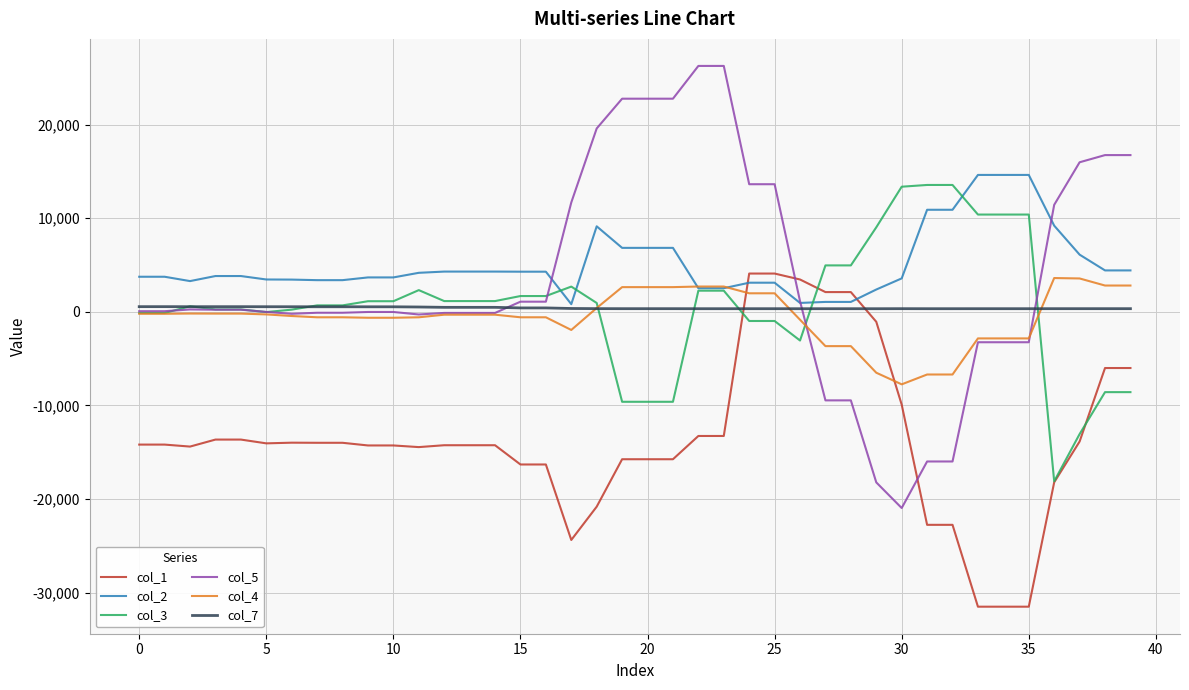

Which series has the largest total across all categories?

col_2